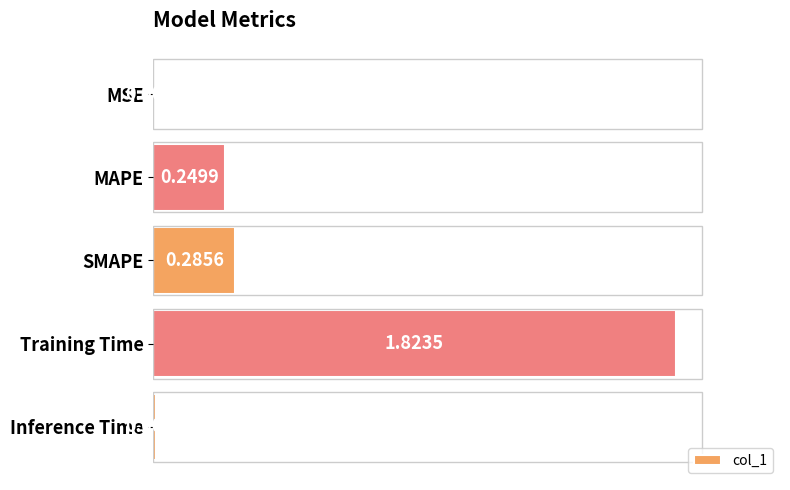

What is the change in value from MSE to Training Time?

+1.8